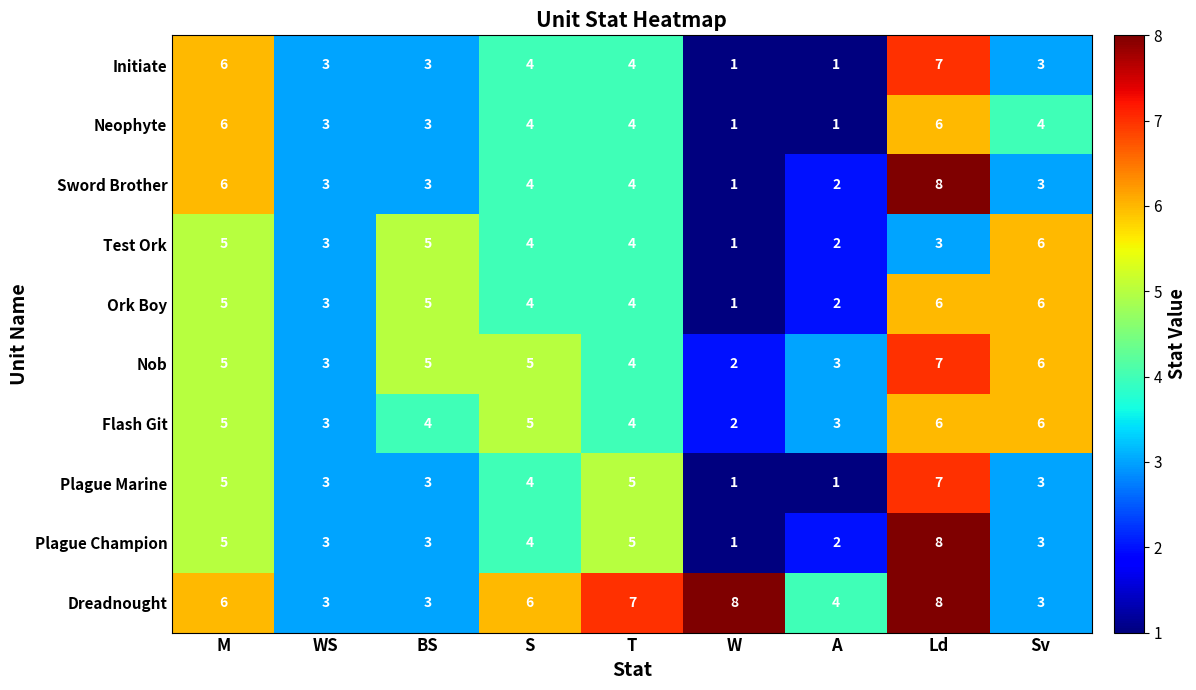

At which category is the sum across all series the highest?

Ld